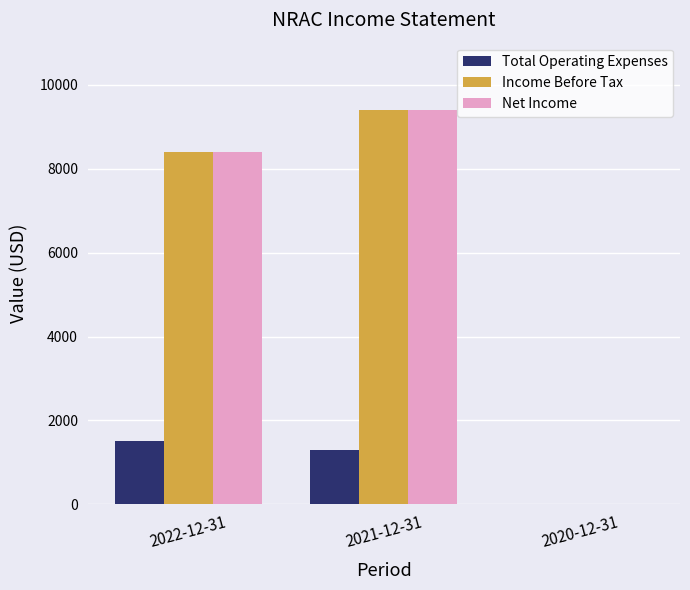

Which category has the highest value in the Income Before Tax series?

2021-12-31